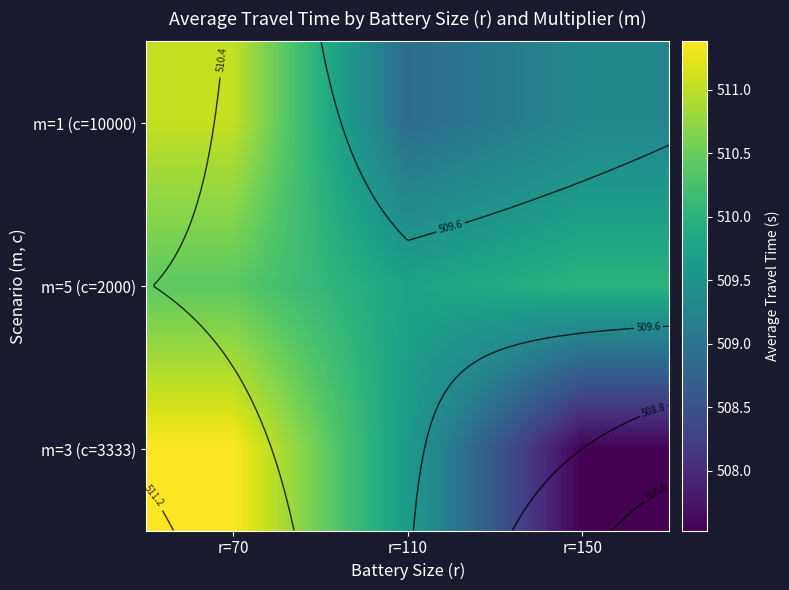

Is it true that m=3 (c=3333) equals 774.1 at r=150?

False